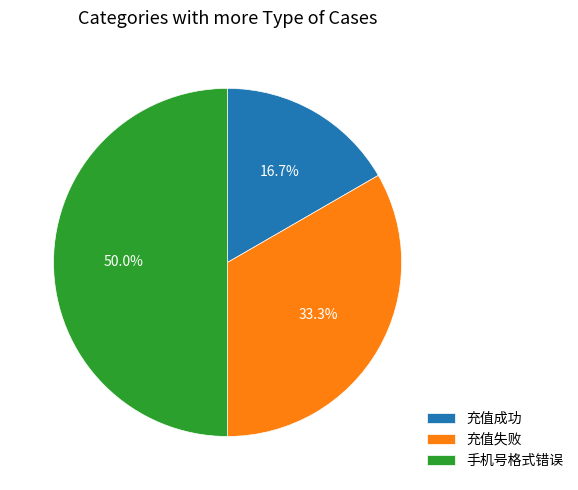

Between 充值成功 and 手机号格式错误, which is larger?

手机号格式错误